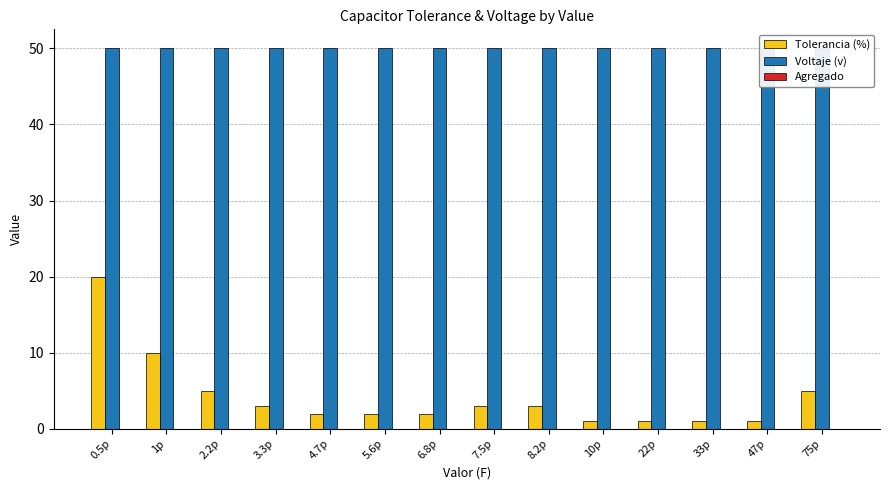

What is the value of the Tolerancia (%) bar at the 9th from the left?

3